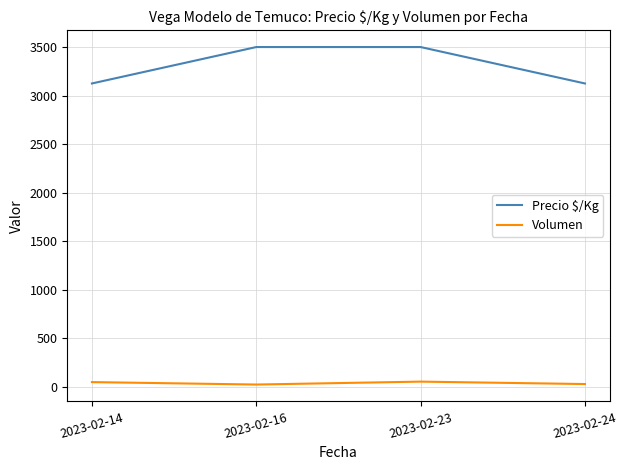

Which series has the largest total across all categories?

Precio $/Kg